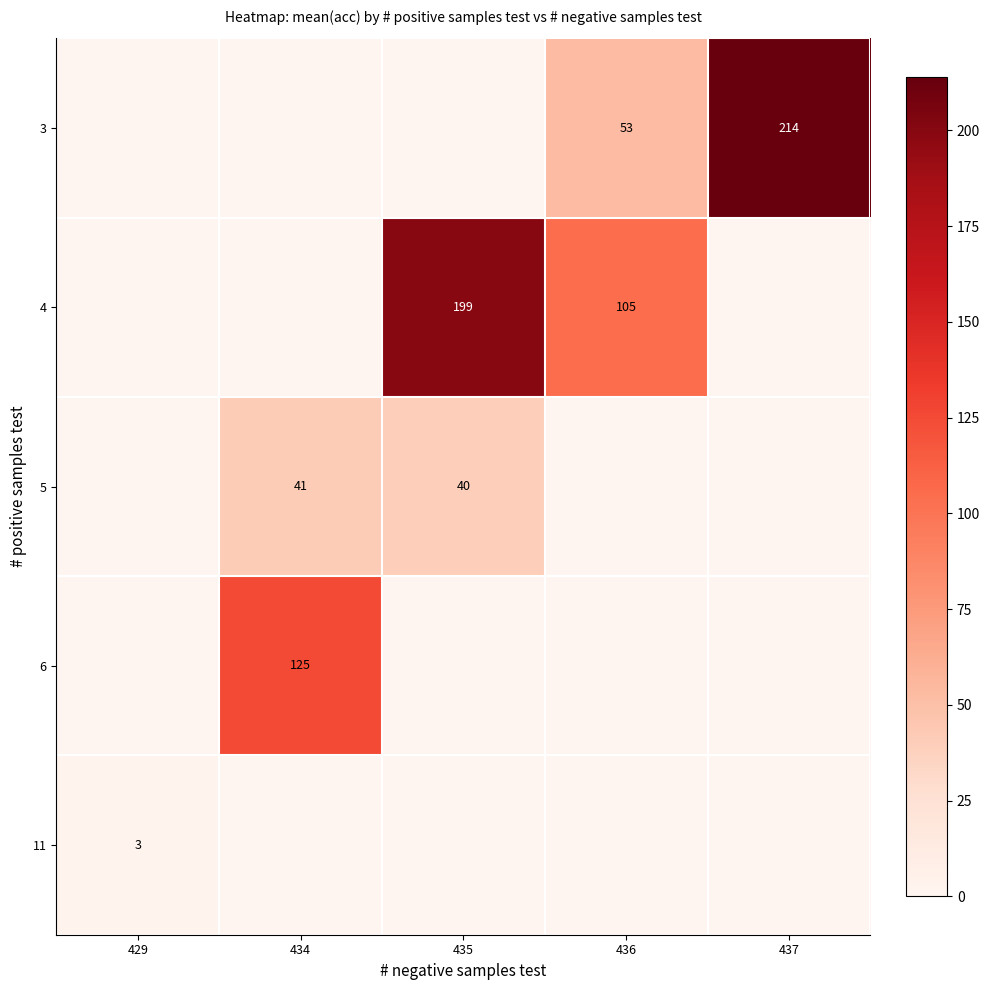

What is the total value across all series at 436?

158